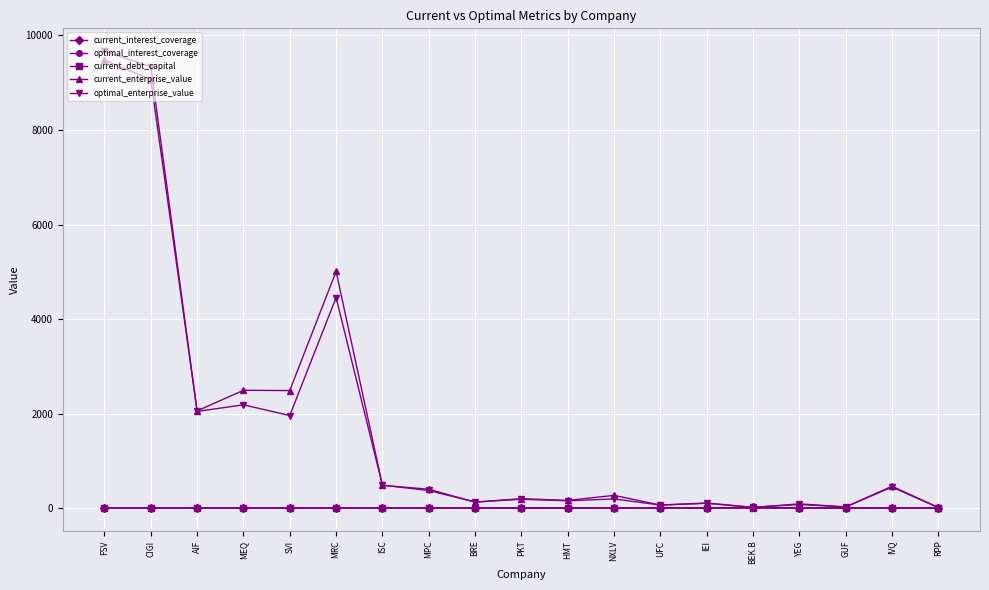

What are all the series names shown in the legend?

current_interest_coverage, optimal_interest_coverage, current_debt_capital, current_enterprise_value, optimal_enterprise_value